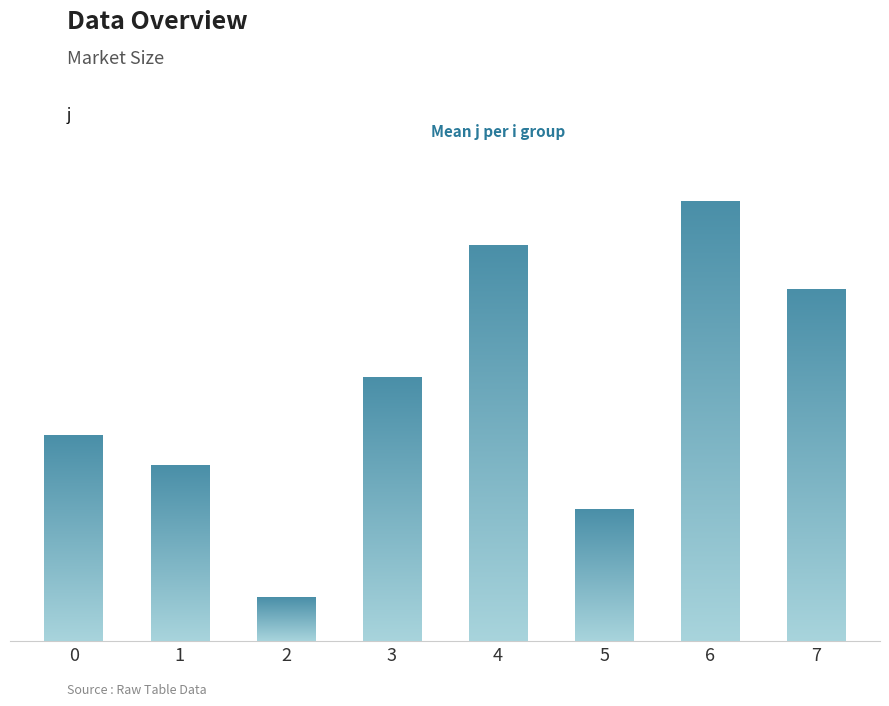

What is the value of the 6th bar from the left?

3.0